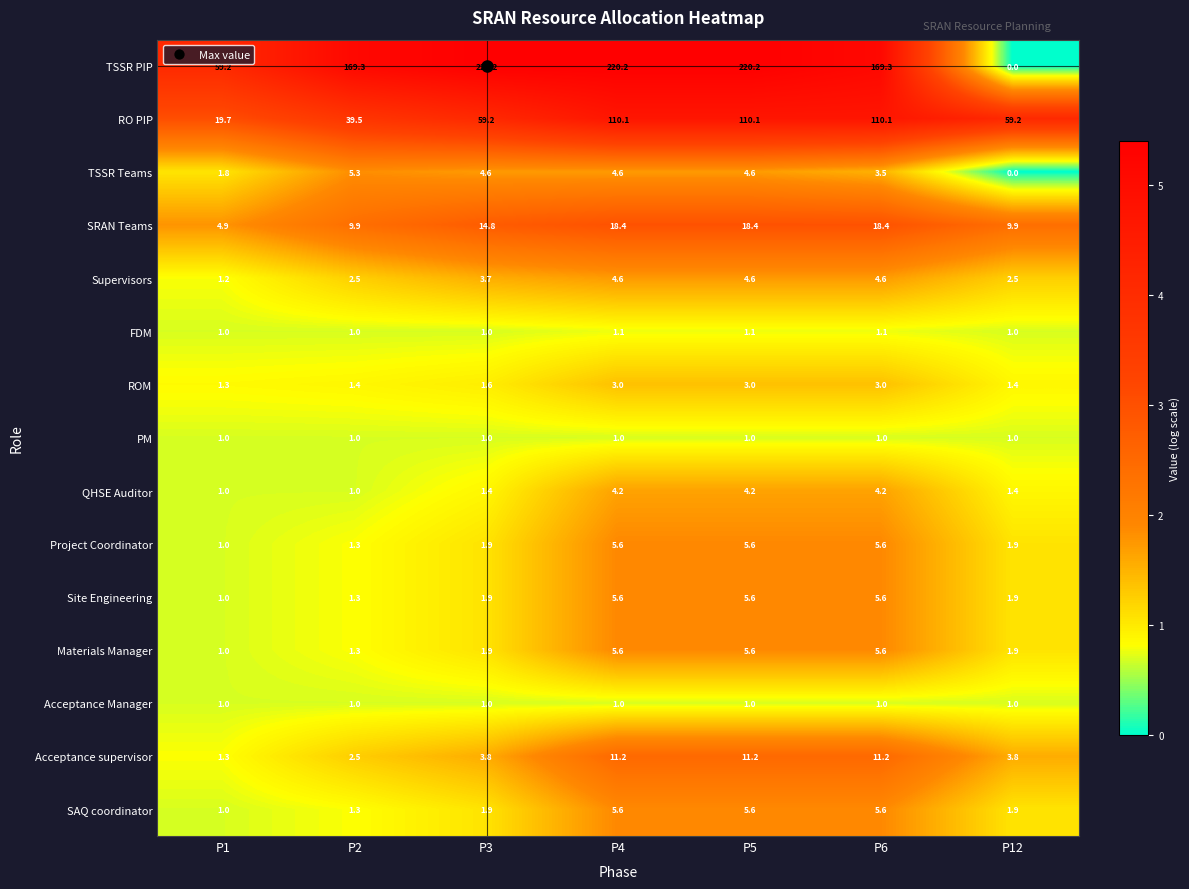

What is the greatest value displayed?

220.2